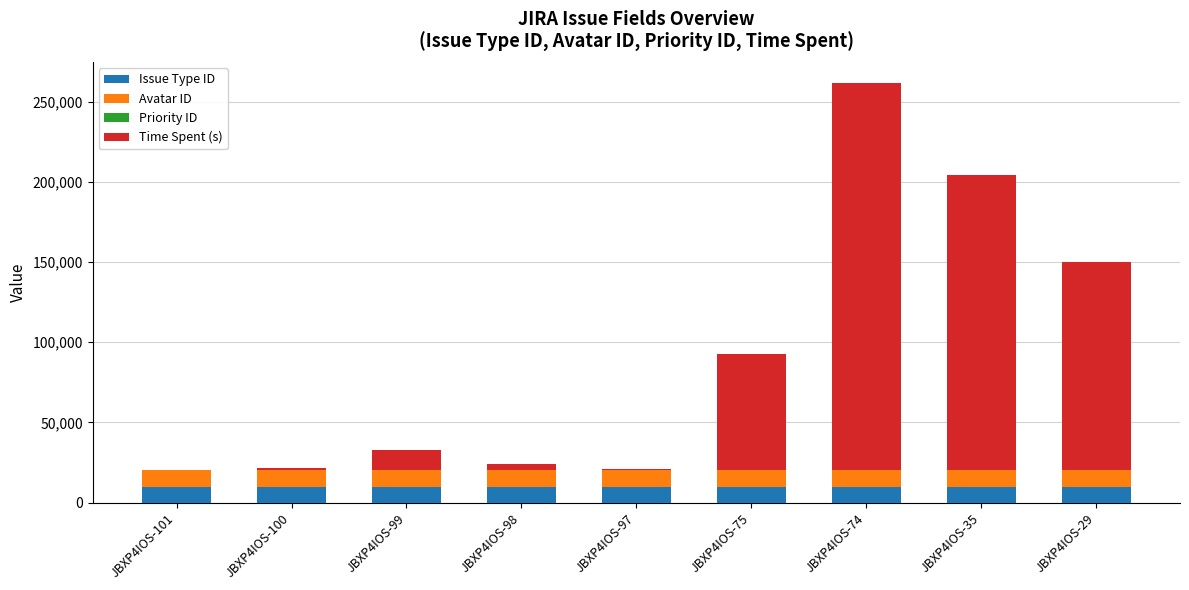

At which category is the sum across all series the highest?

JBXP4IOS-74